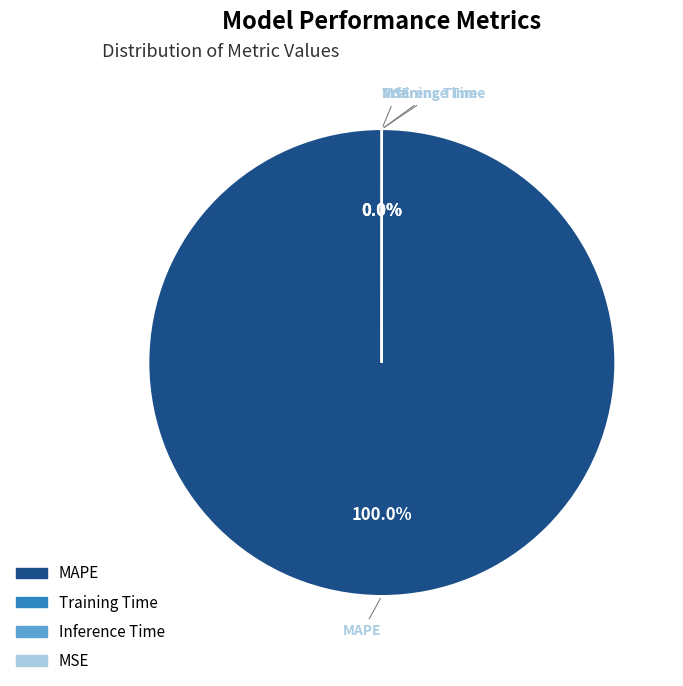

What is the largest slice in the pie chart?

MAPE